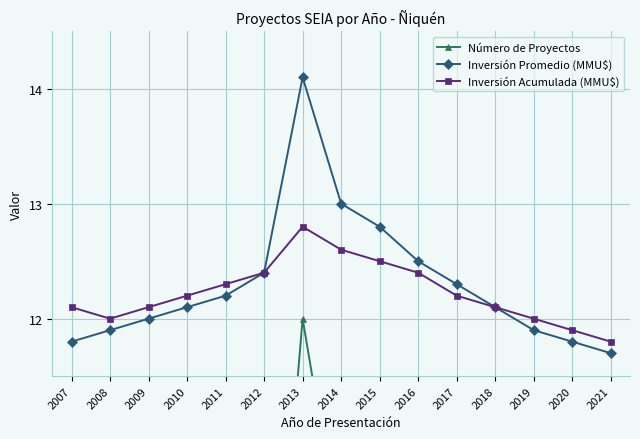

Count the number of data series in this chart.

3